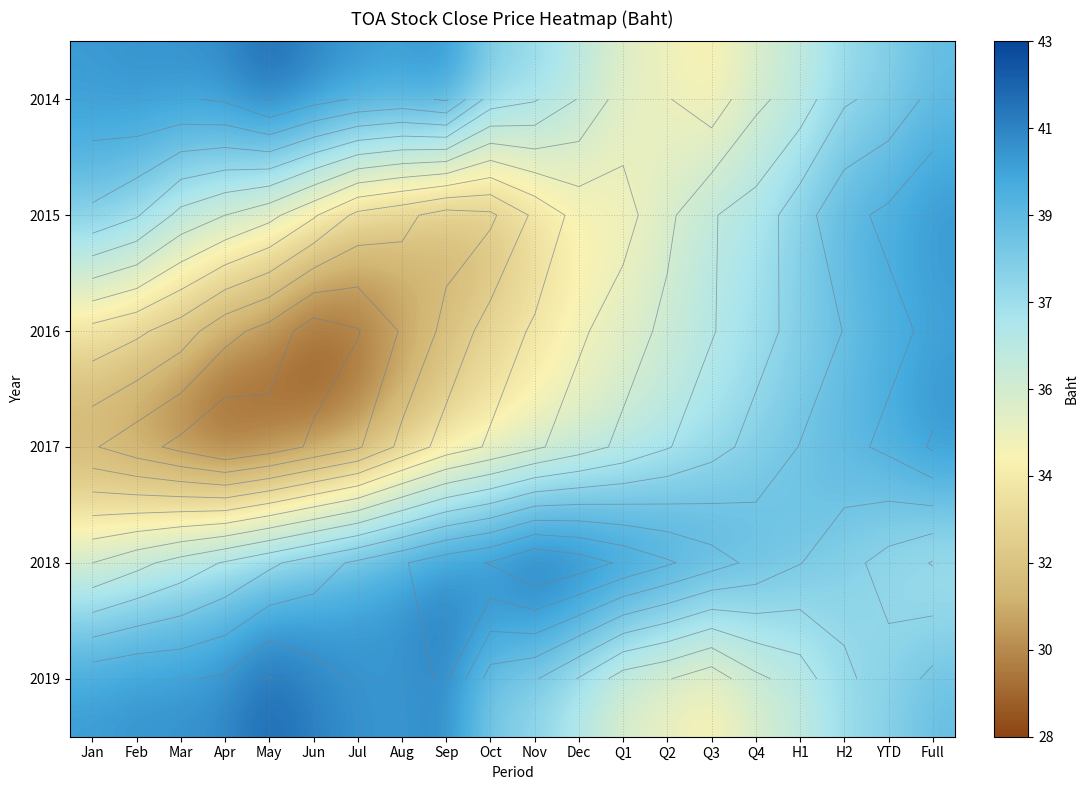

What is the spread (max minus min) of values at Q3?

6.5